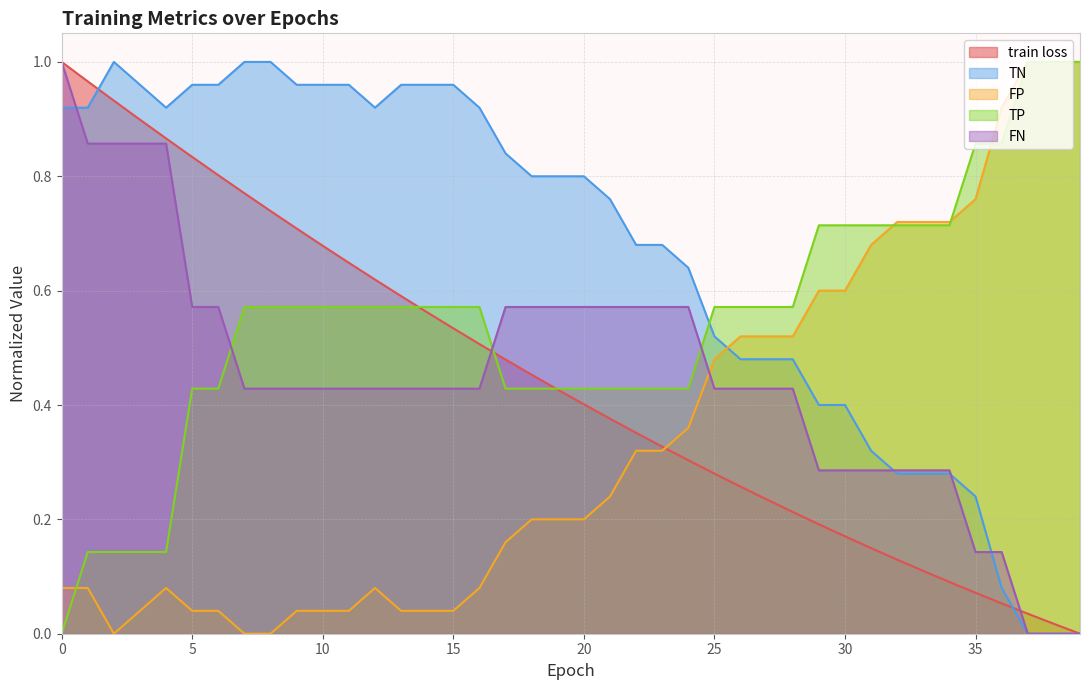

What is the sum of all FN values?

18.1